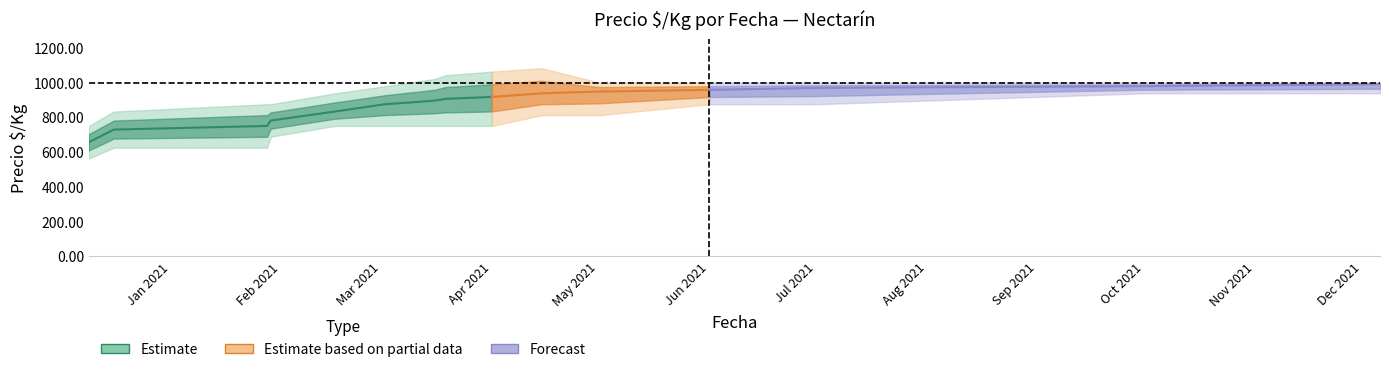

Between 2021-03-19 and 2021-03-16, which is larger?

2021-03-19